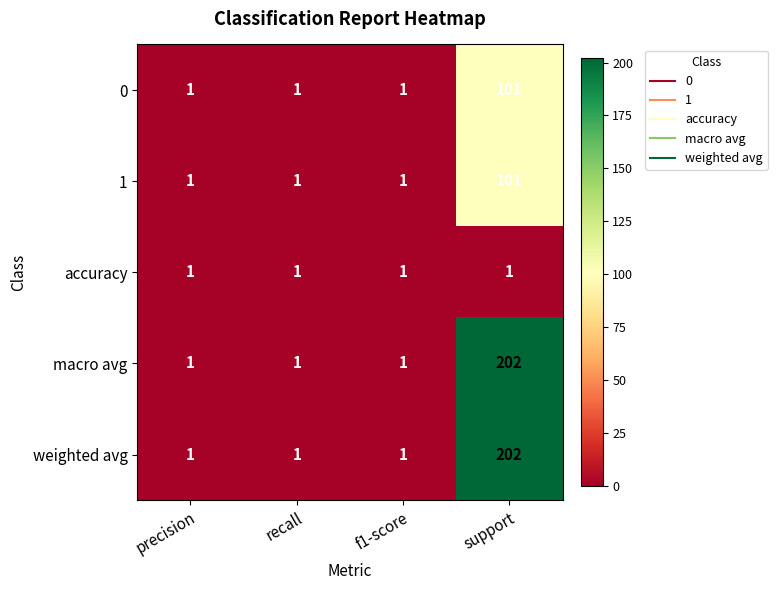

What is the highest value of the macro avg series?

202